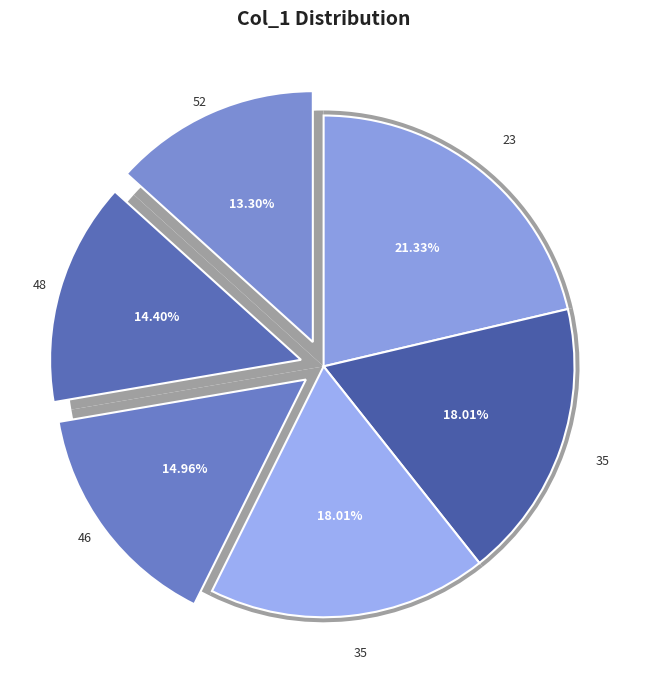

To the nearest percent, what percentage of the pie is 48?

14%